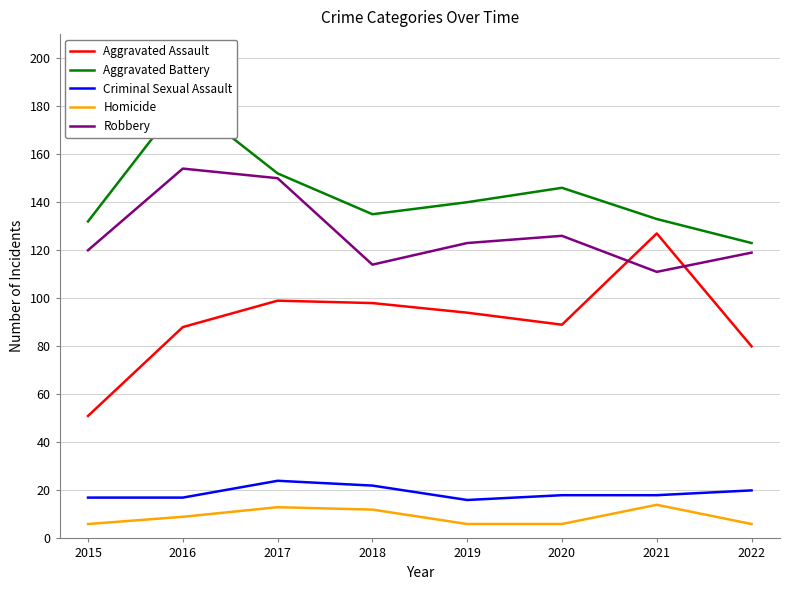

Reading left to right, list all the values displayed in this chart.

Aggravated Assault: 51	88	99	98	94	89	127	80
Aggravated Battery: 132	183	152	135	140	146	133	123
Criminal Sexual Assault: 17	17	24	22	16	18	18	20
Homicide: 6	9	13	12	6	6	14	6
Robbery: 120	154	150	114	123	126	111	119